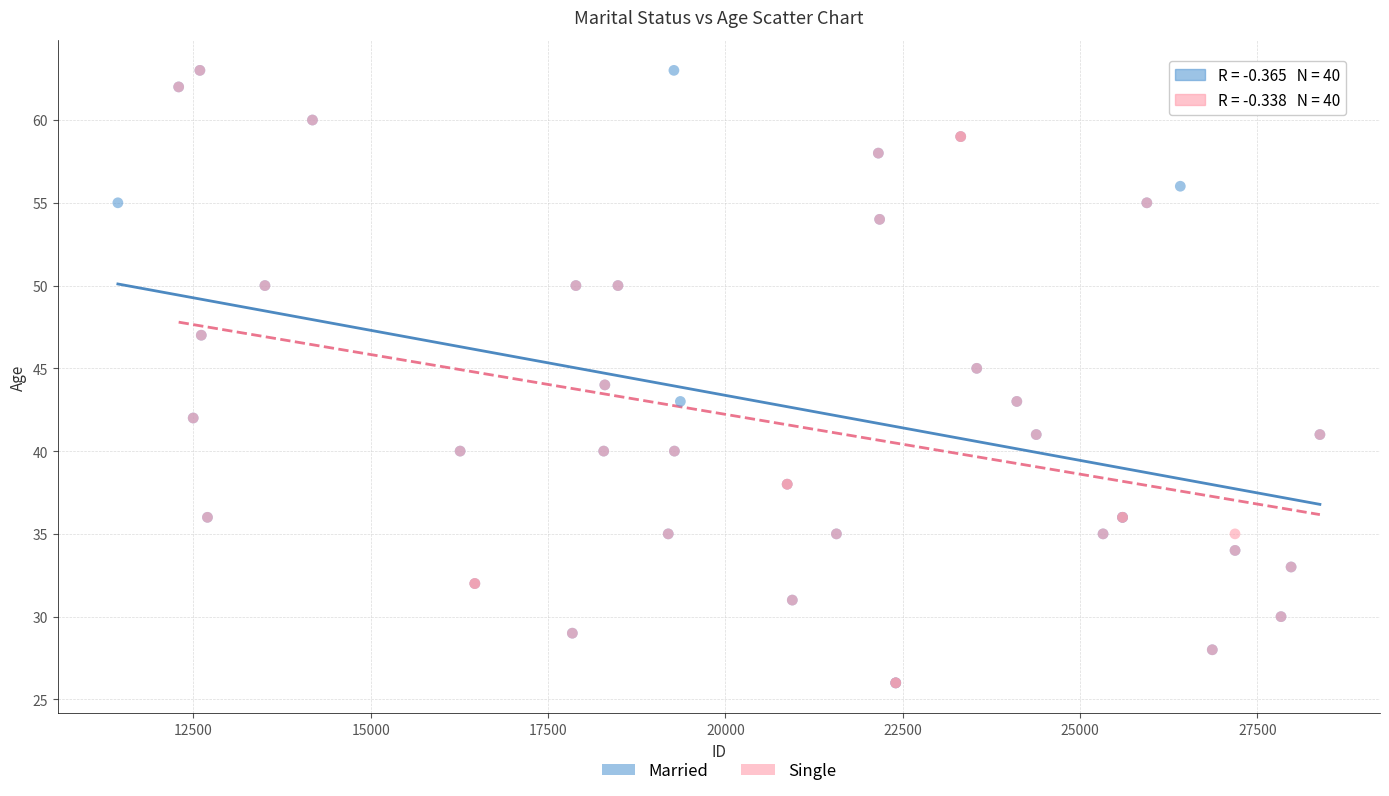

What are all the series names shown in the legend?

Married, Single